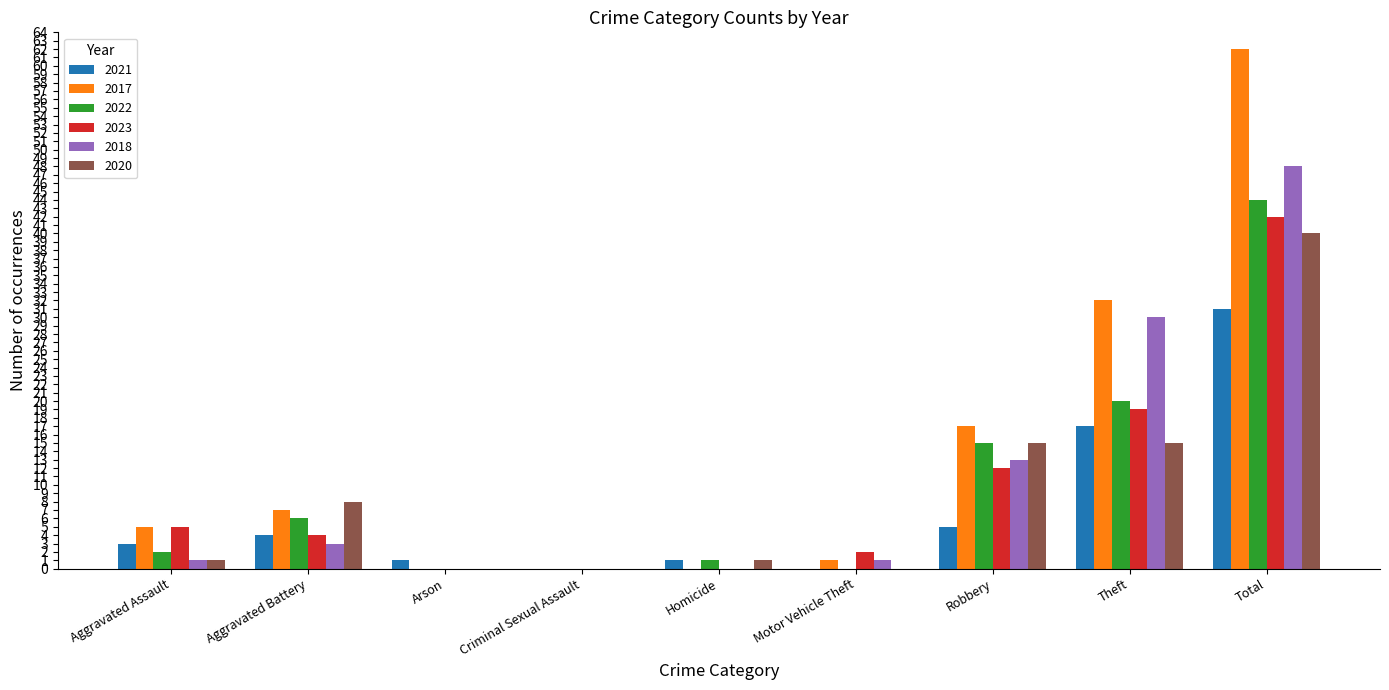

Reading right to left, transcribe all the data shown in this chart.

2021: 31	17	5	0	1	0	1	4	3
2017: 62	32	17	1	0	0	0	7	5
2022: 44	20	15	0	1	0	0	6	2
2023: 42	19	12	2	0	0	0	4	5
2018: 48	30	13	1	0	0	0	3	1
2020: 40	15	15	0	1	0	0	8	1